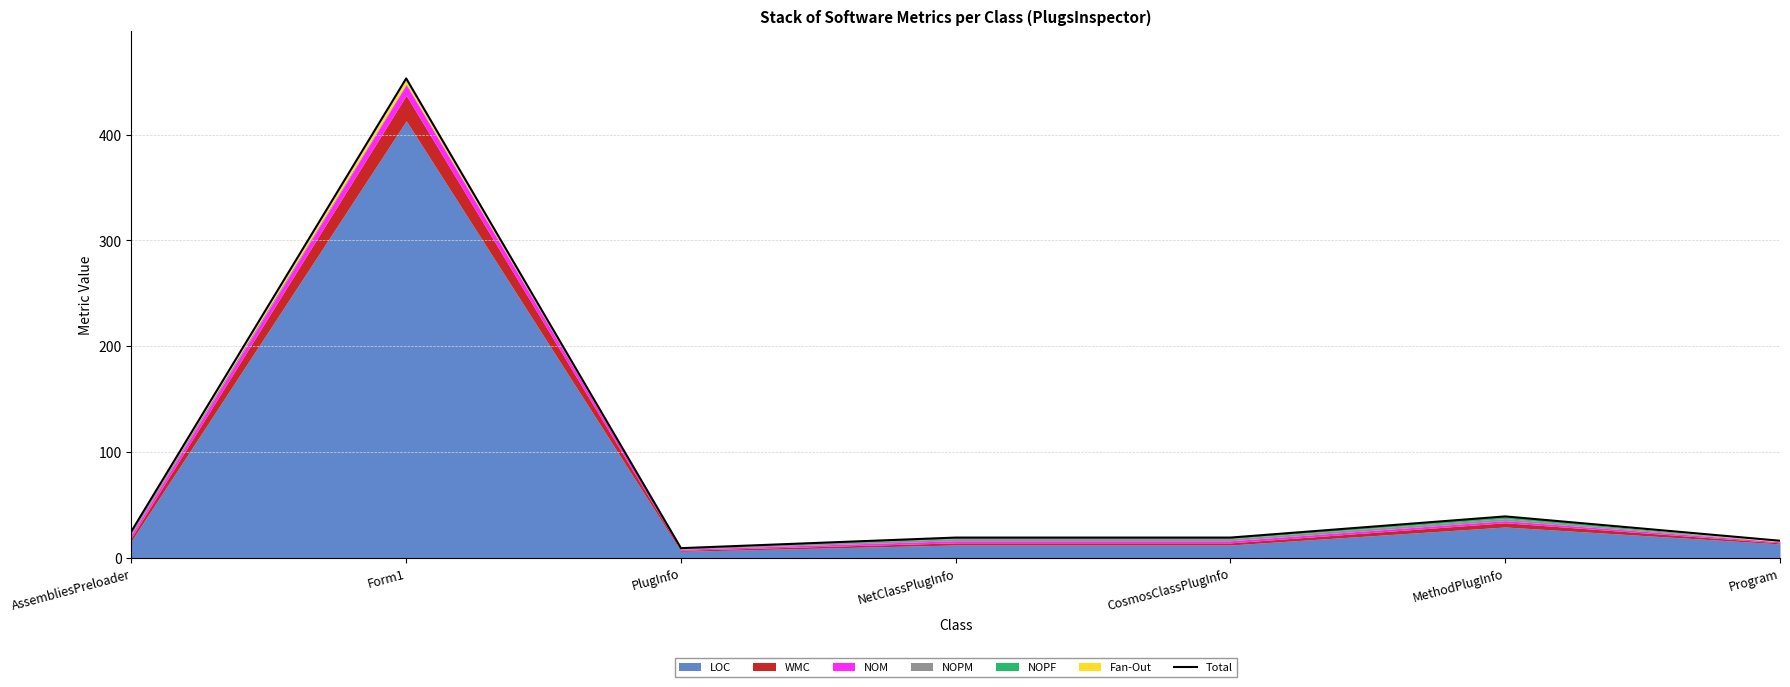

Reading left to right, what are all the values shown in this chart?

25	453	9	19	19	39	16